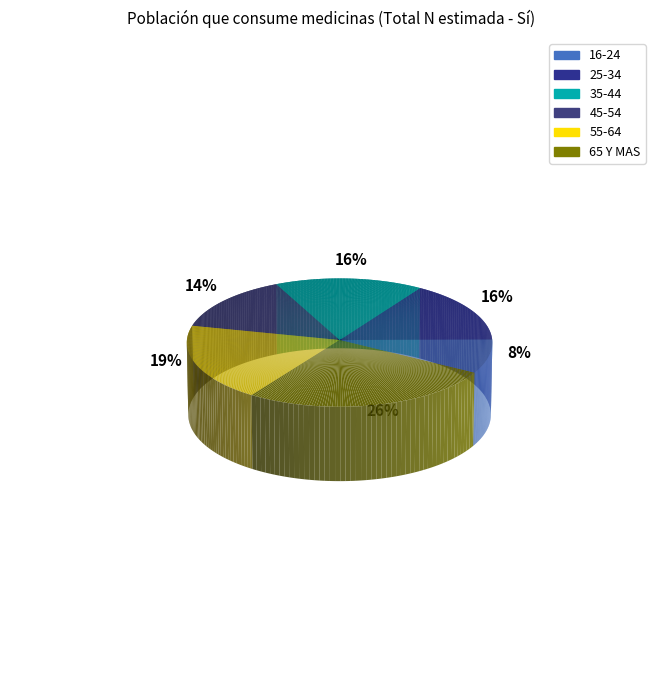

What is the largest slice in the pie chart?

65 Y MAS